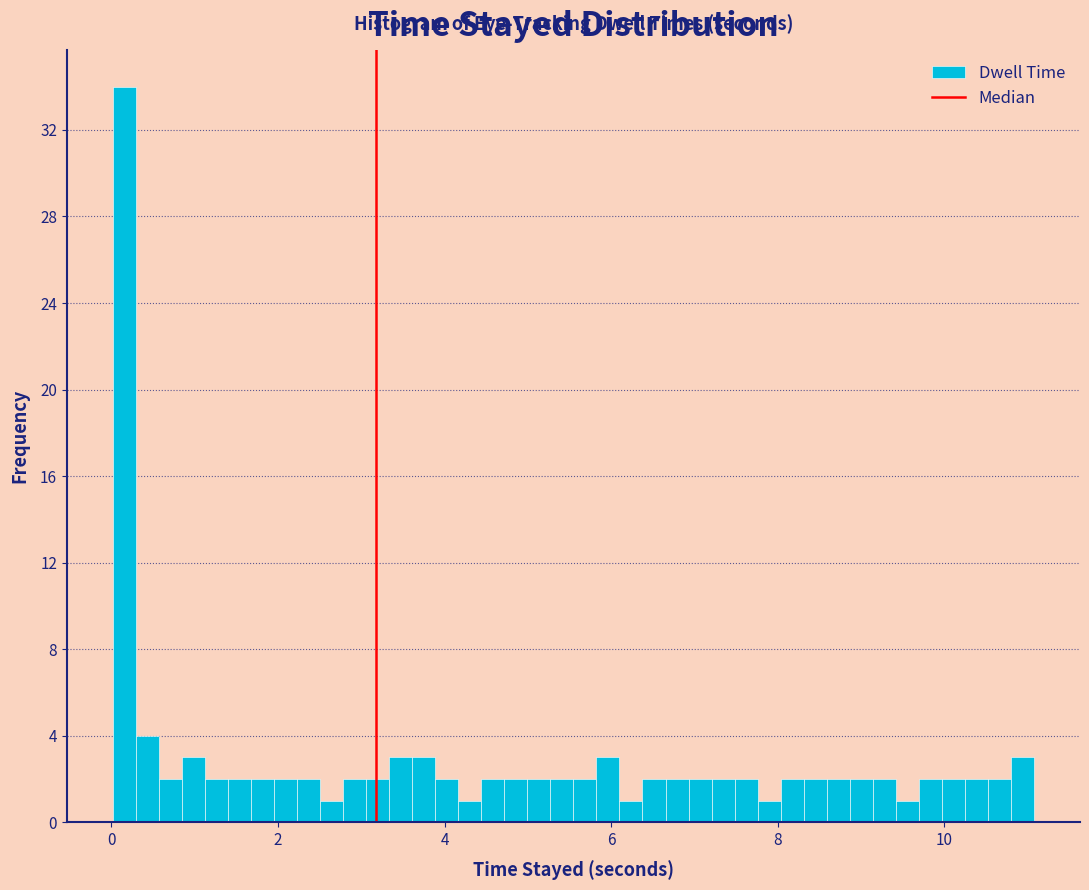

Around what value on the x-axis is the tallest bar? Give the approximate position of its centre, as read against the axis.

0.2